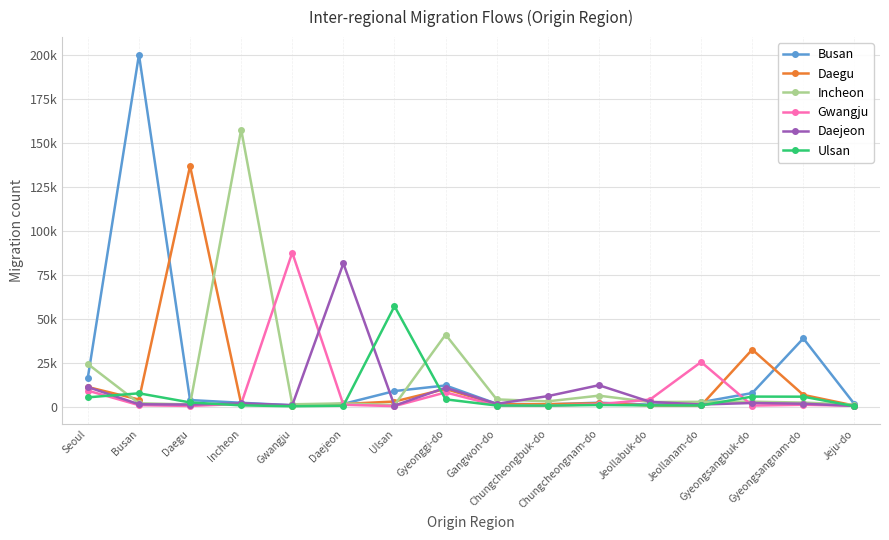

Where do Busan and Gwangju first cross each other?

Incheon and Gwangju